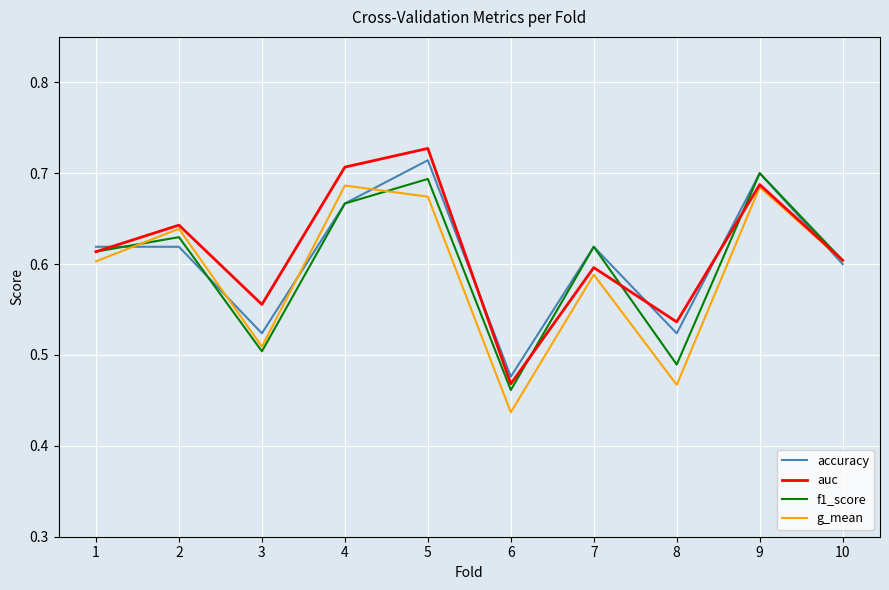

How many interior local valleys does the auc series have?

3